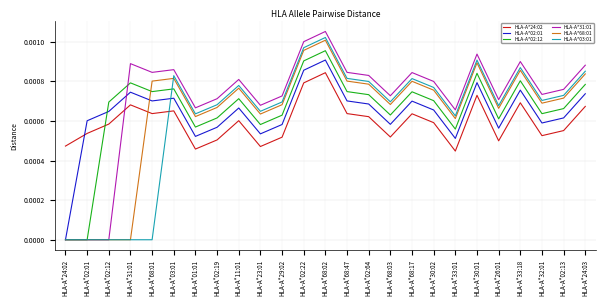

At which category is the sum across all series the highest?

HLA-A*68:02